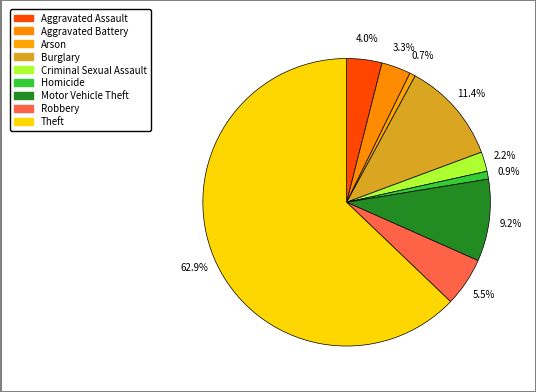

What is the total percentage of Theft and Homicide?

63.7%